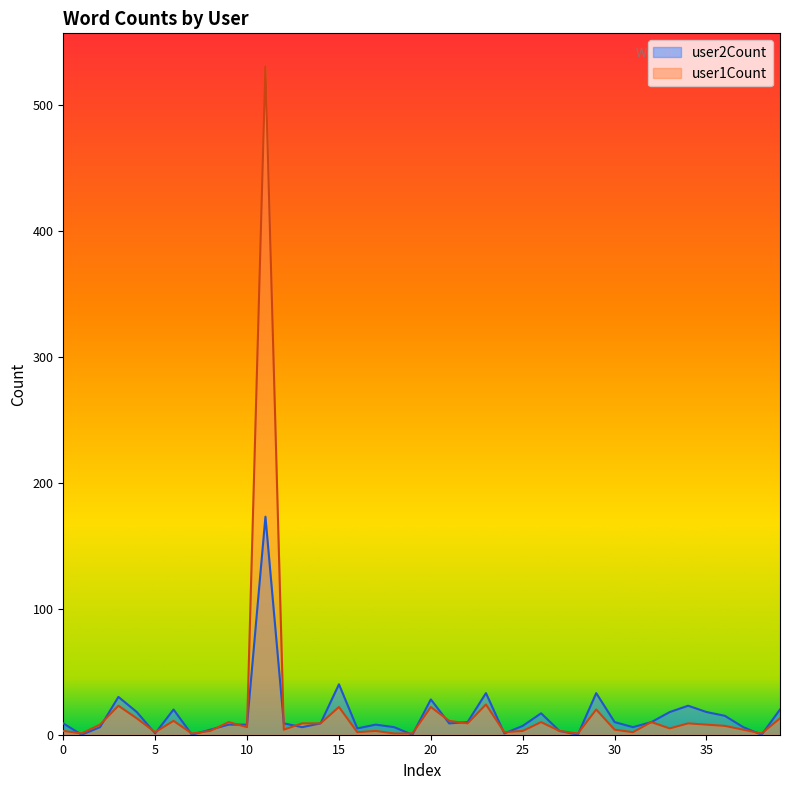

What is the spread (max minus min) of values at 34?

14